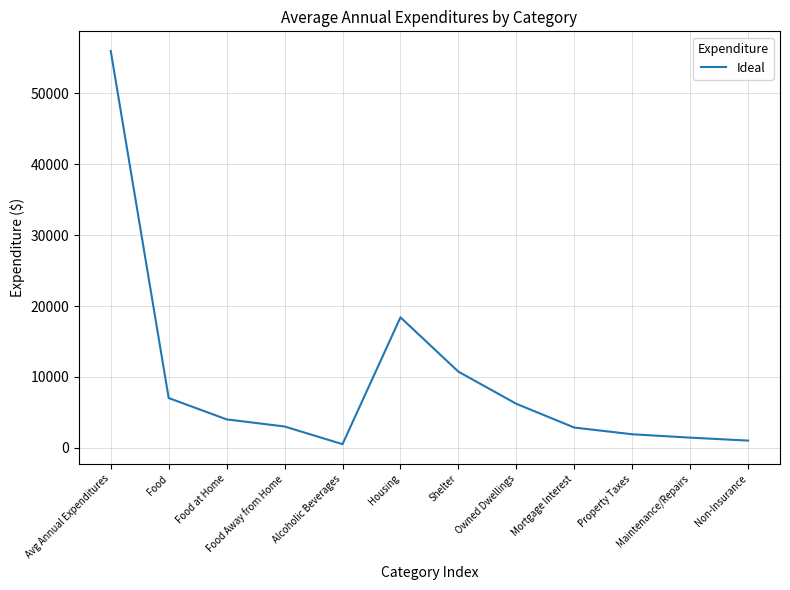

Which has a higher value, Shelter or Food?

Shelter